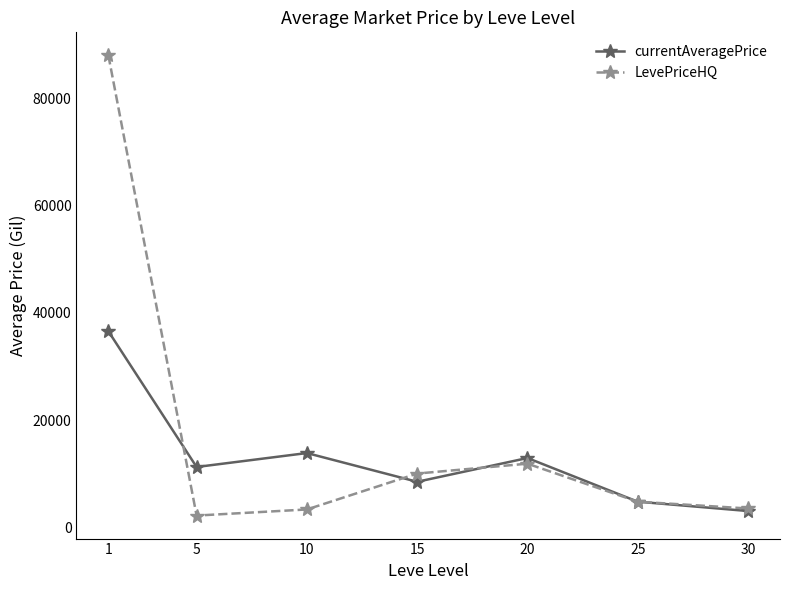

What is the total value across all series at 10?

17220.3